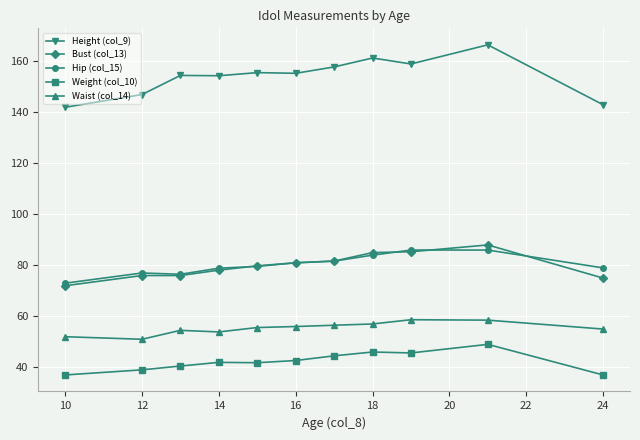

At how many categories does at least one series exceed 125?

11